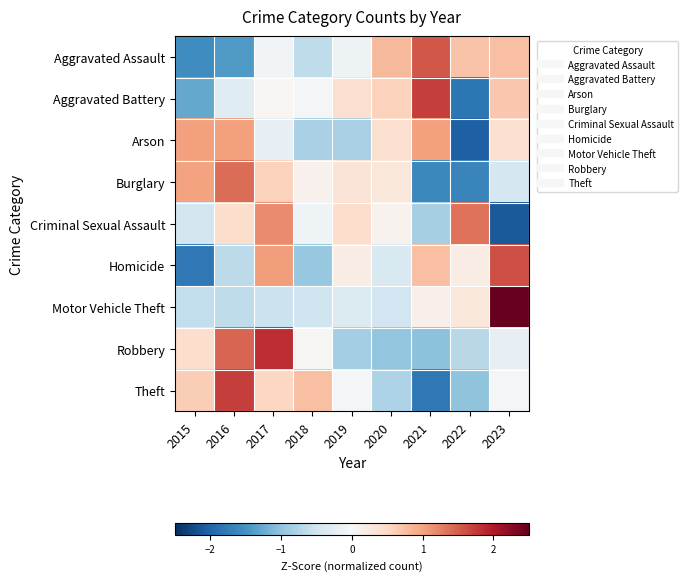

What is the total value across all series at 2022?

-4.7